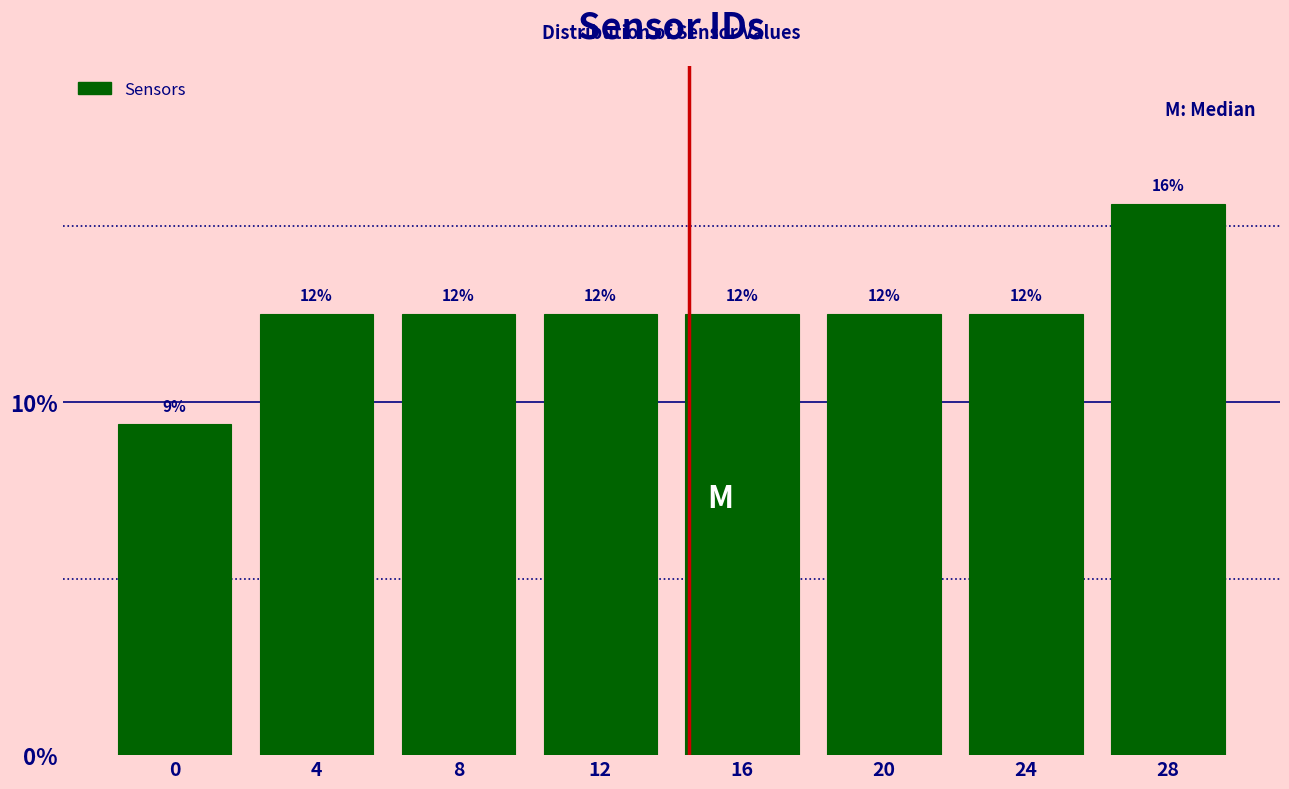

How many bars are there in total?

8